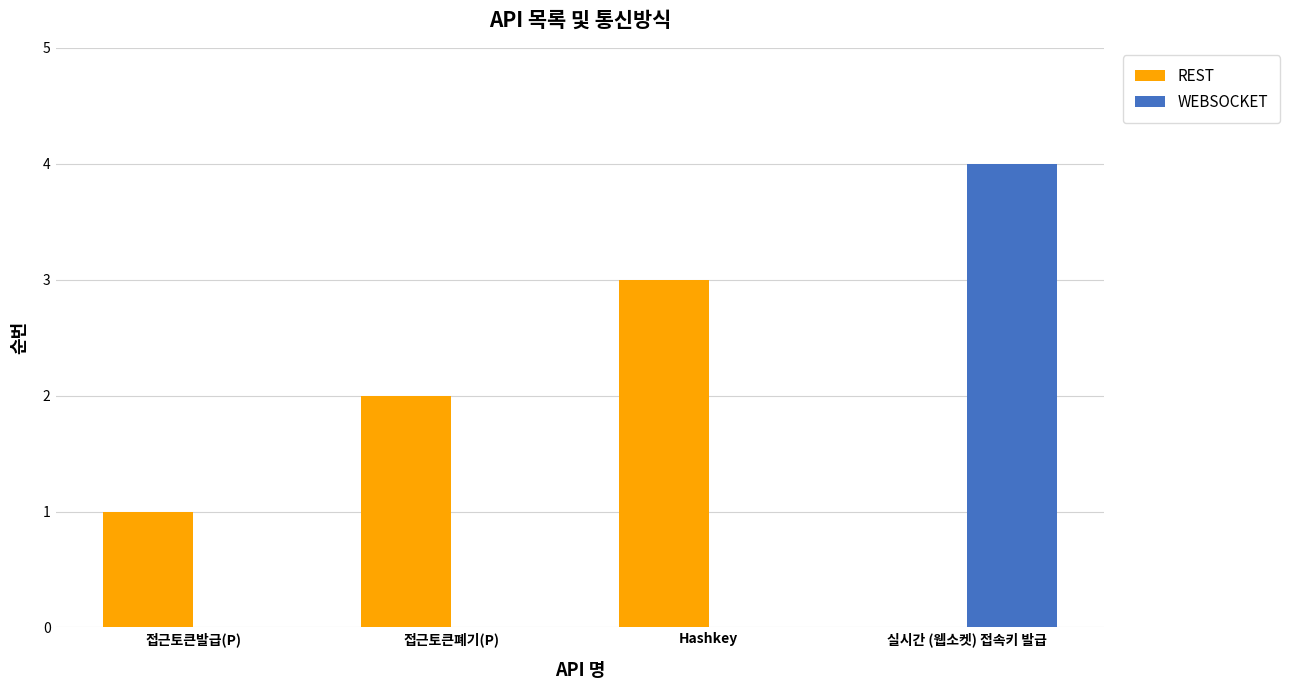

What is the greatest value displayed?

4